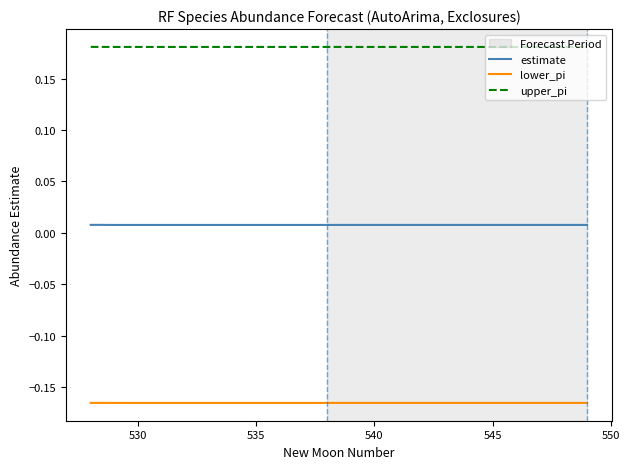

True or false: upper_pi and lower_pi intersect in this chart.

False